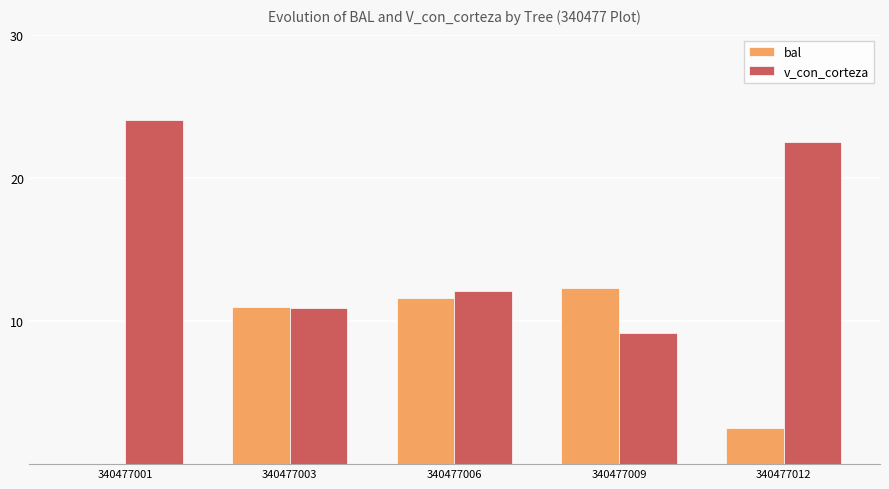

Does the chart contain stacked bars?

No